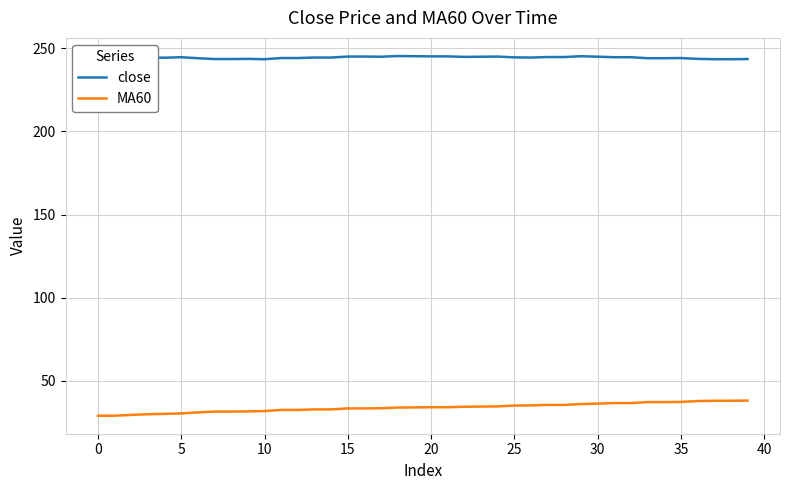

What is the sum of the MA60 values at 15 and 31?

70.2